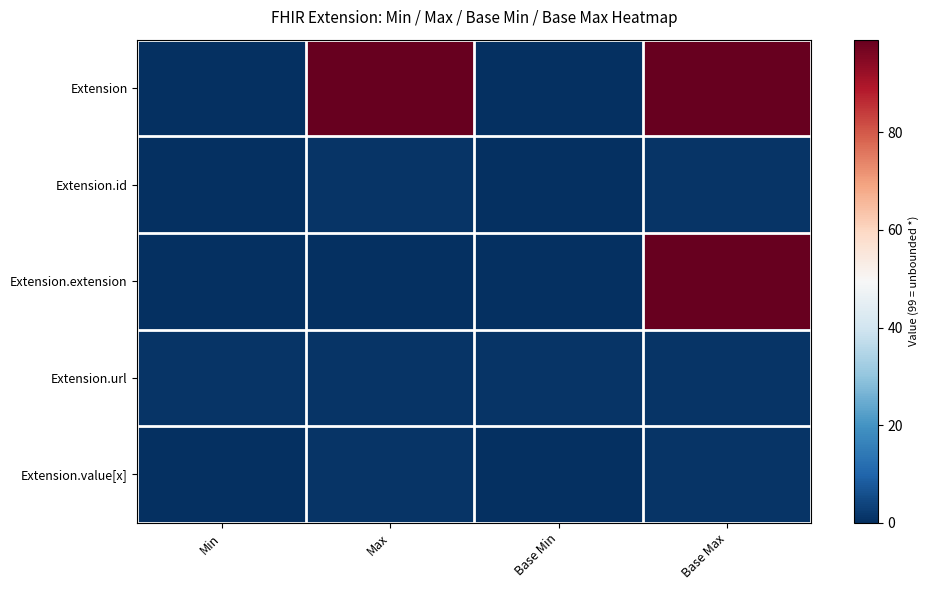

At which category does the chart reach its minimum across all series?

Min